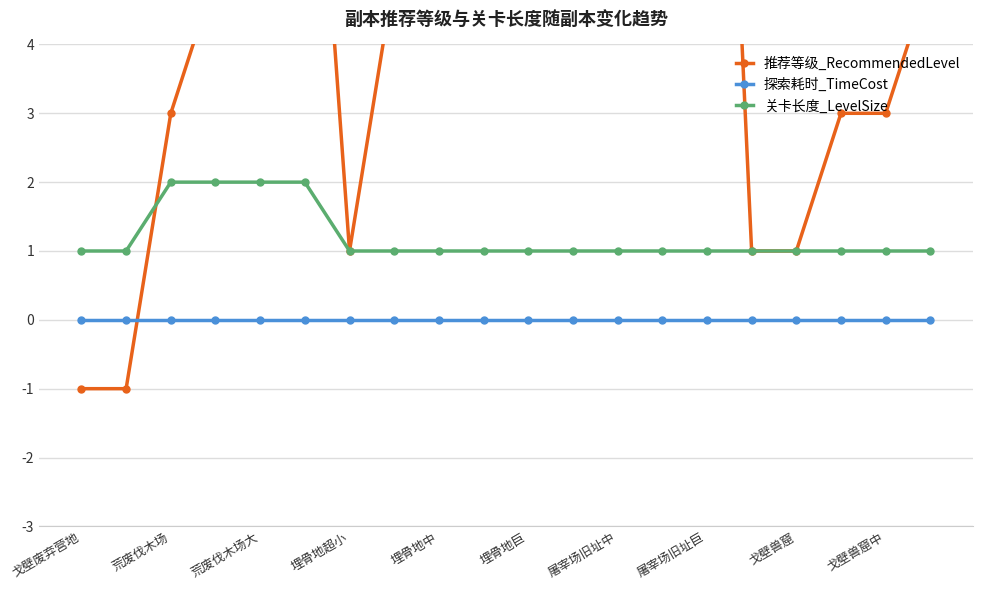

What position from the right is 戈壁废弃营地?

20